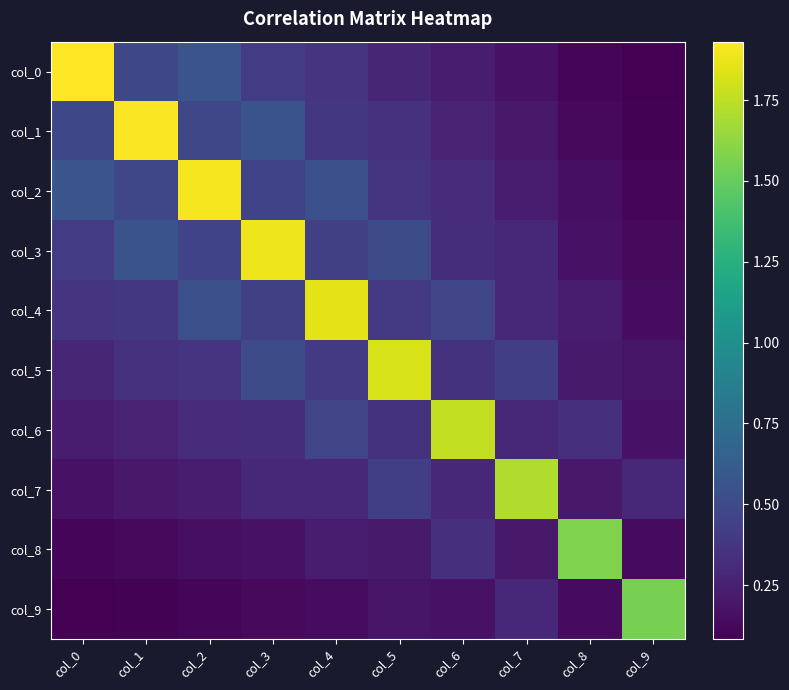

Reading right to left, extract all data points from this chart.

col_0: col_9=0.1	col_8=0.1	col_7=0.2	col_6=0.2	col_5=0.3	col_4=0.4	col_3=0.4	col_2=0.6	col_1=0.5	col_0=1.9
col_1: col_9=0.1	col_8=0.1	col_7=0.2	col_6=0.3	col_5=0.3	col_4=0.4	col_3=0.6	col_2=0.5	col_1=1.9	col_0=0.5
col_2: col_9=0.1	col_8=0.2	col_7=0.2	col_6=0.3	col_5=0.4	col_4=0.5	col_3=0.5	col_2=1.9	col_1=0.5	col_0=0.6
col_3: col_9=0.1	col_8=0.2	col_7=0.3	col_6=0.3	col_5=0.5	col_4=0.4	col_3=1.9	col_2=0.5	col_1=0.6	col_0=0.4
col_4: col_9=0.1	col_8=0.2	col_7=0.3	col_6=0.5	col_5=0.4	col_4=1.9	col_3=0.4	col_2=0.5	col_1=0.4	col_0=0.4
col_5: col_9=0.2	col_8=0.2	col_7=0.4	col_6=0.4	col_5=1.8	col_4=0.4	col_3=0.5	col_2=0.4	col_1=0.3	col_0=0.3
col_6: col_9=0.2	col_8=0.3	col_7=0.3	col_6=1.8	col_5=0.4	col_4=0.5	col_3=0.3	col_2=0.3	col_1=0.3	col_0=0.2
col_7: col_9=0.3	col_8=0.2	col_7=1.7	col_6=0.3	col_5=0.4	col_4=0.3	col_3=0.3	col_2=0.2	col_1=0.2	col_0=0.2
col_8: col_9=0.1	col_8=1.6	col_7=0.2	col_6=0.3	col_5=0.2	col_4=0.2	col_3=0.2	col_2=0.2	col_1=0.1	col_0=0.1
col_9: col_9=1.6	col_8=0.1	col_7=0.3	col_6=0.2	col_5=0.2	col_4=0.1	col_3=0.1	col_2=0.1	col_1=0.1	col_0=0.1